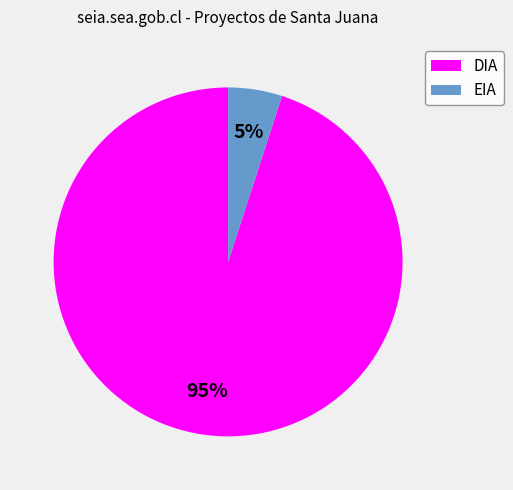

What percentage is the EIA slice, to the nearest percent?

5%